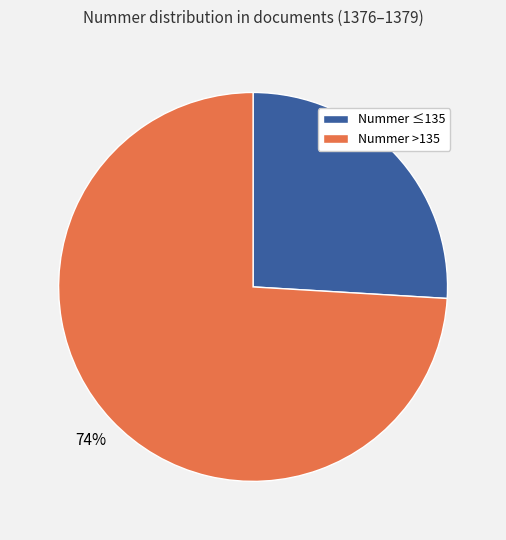

To the nearest percent, what is the difference between the largest and smallest slice percentages?

48%